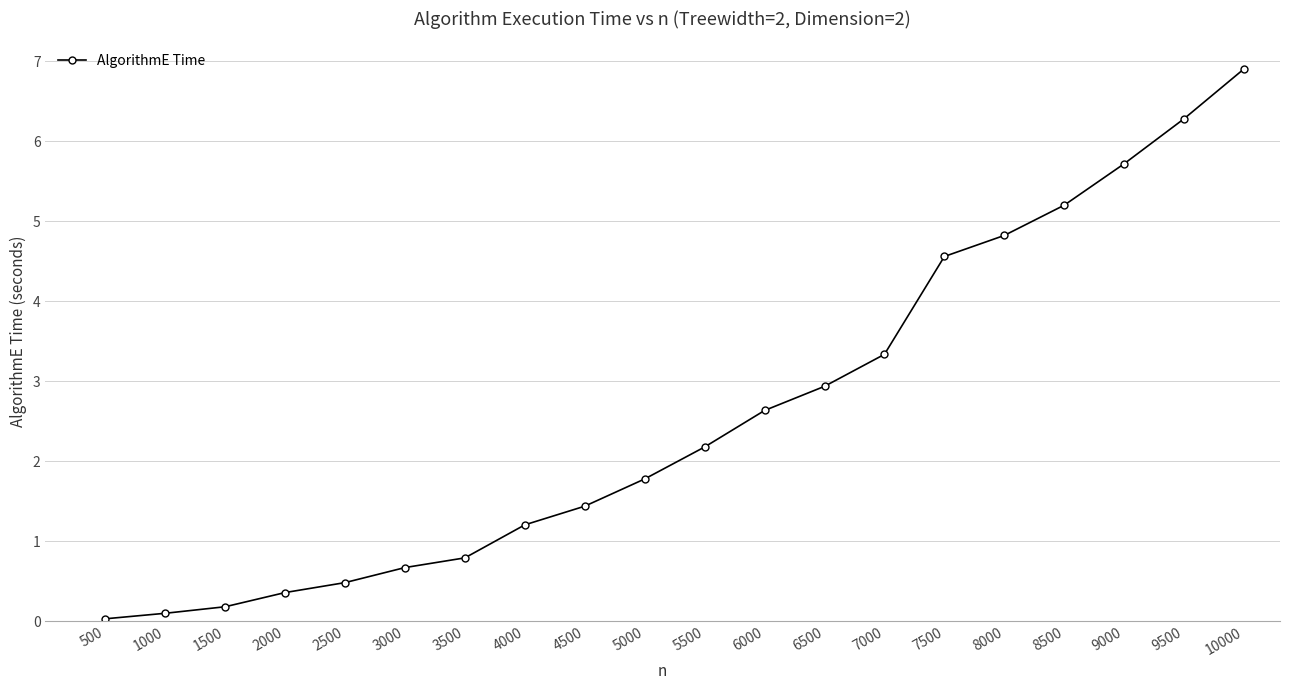

The chart shows a value of 7.6 at 8000. True or false?

False